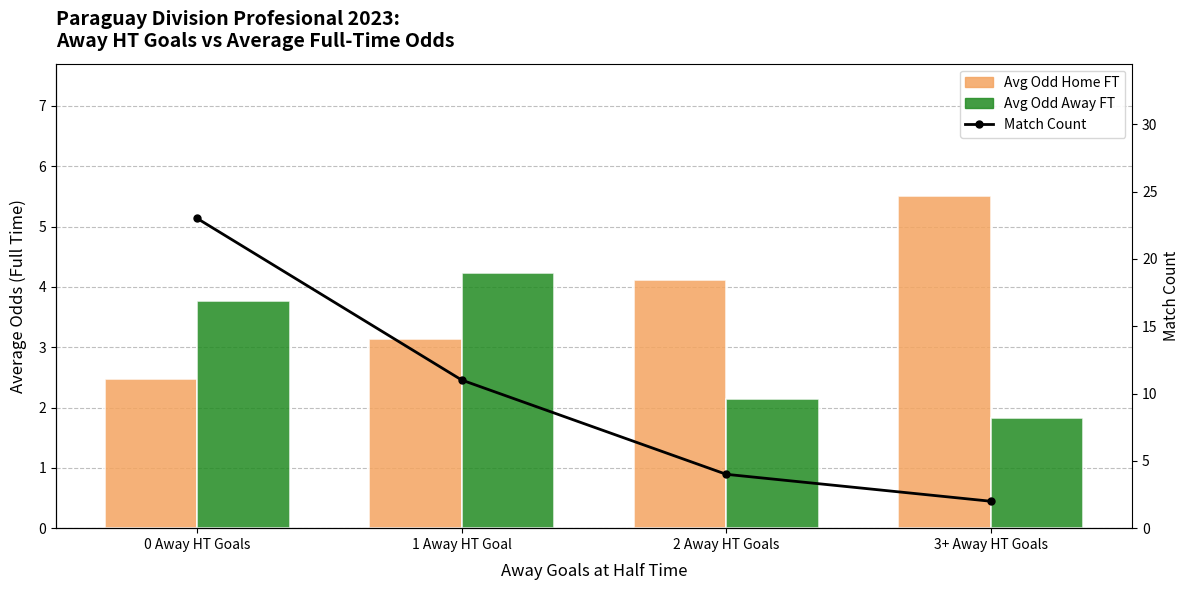

Which category has the lowest value in the Match Count series?

3+ Away HT Goals